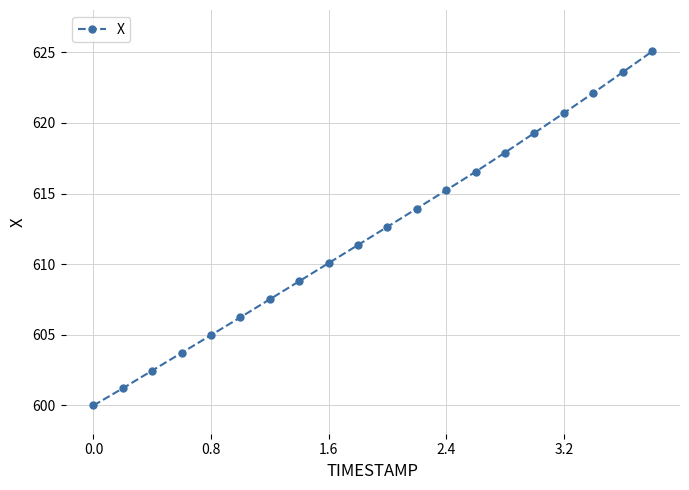

What is the value of the 10th point from the left?

611.4